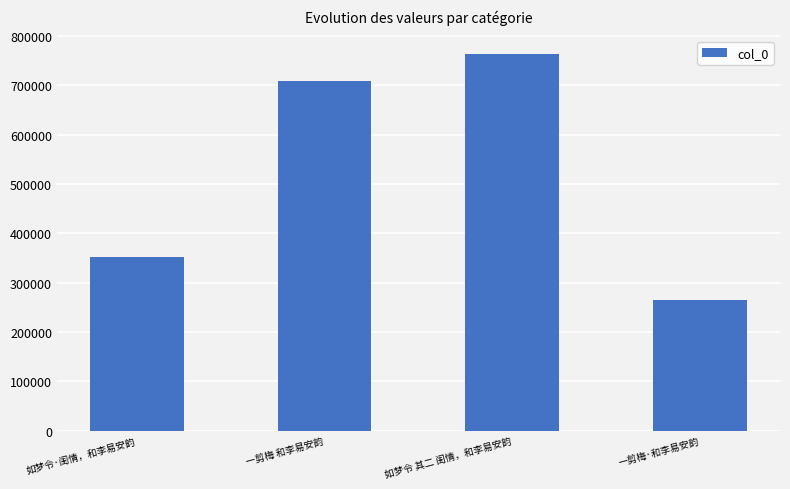

List the labels in order of value, smallest first.

一剪梅·和李易安韵, 如梦令·闺情，和李易安韵, 一剪梅 和李易安韵, 如梦令 其二 闺情，和李易安韵